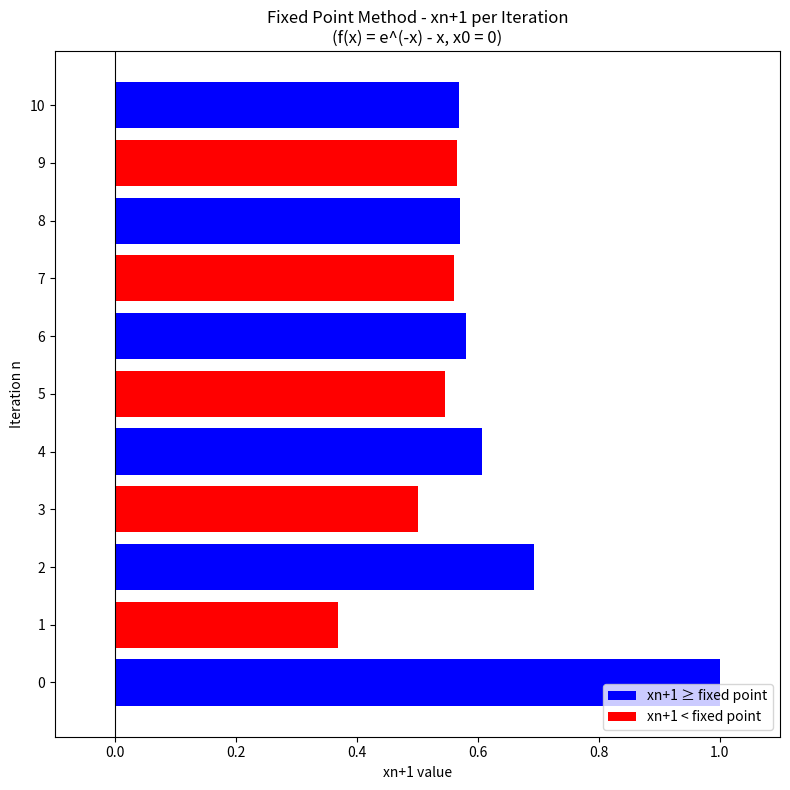

Which category has the highest value across all series?

0